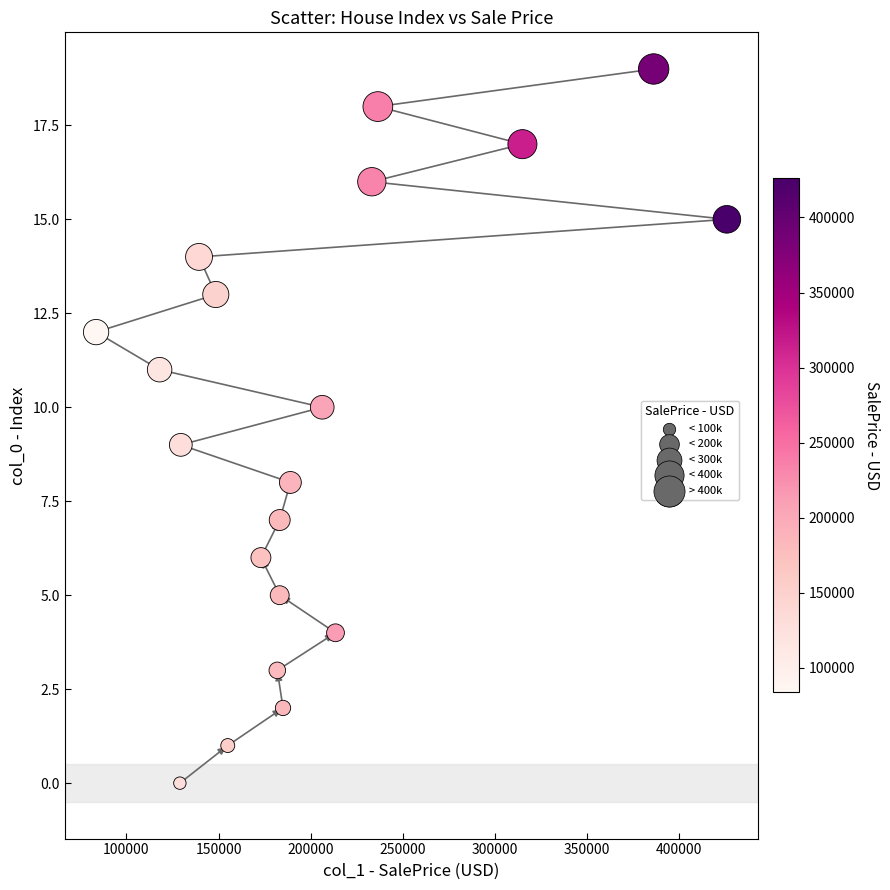

What is the range of X values (max minus min)?

342500